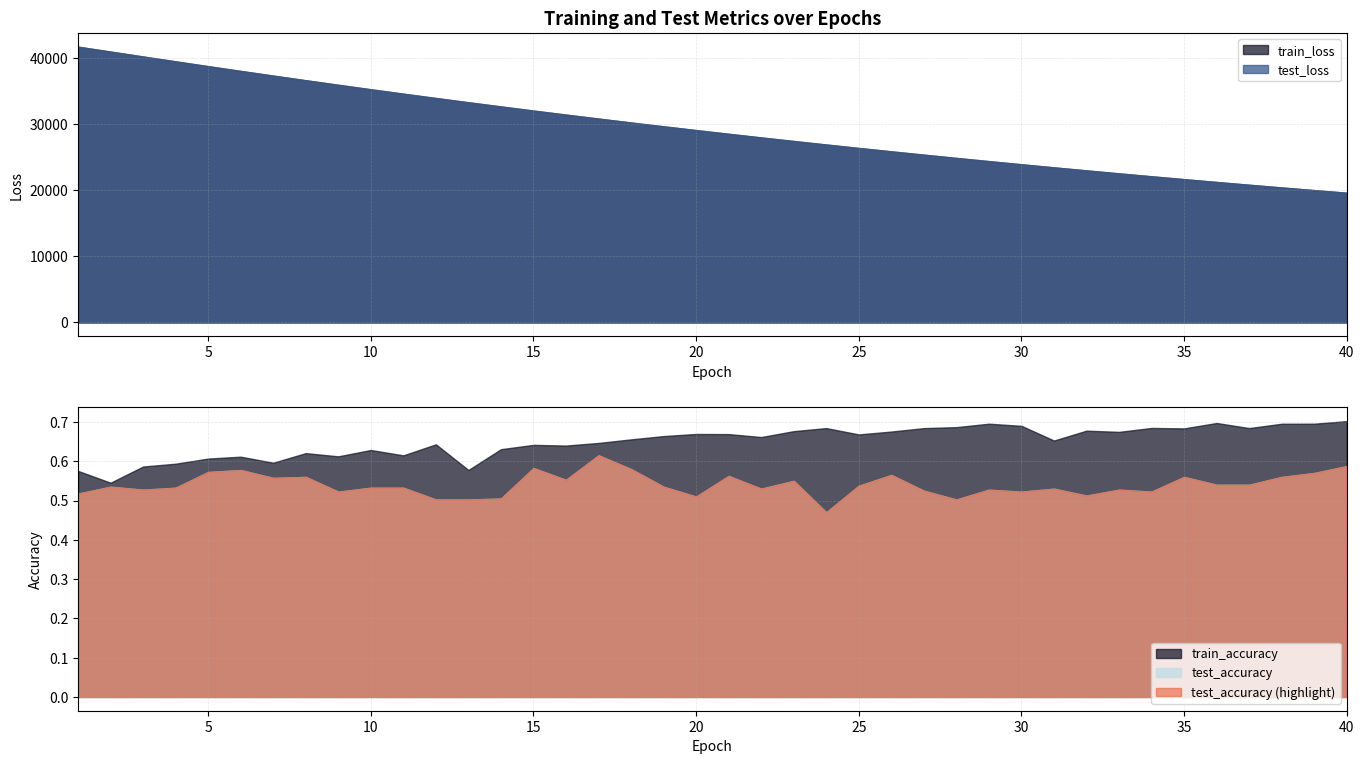

The value of test_loss at 31 is 23472.1. True or false?

True